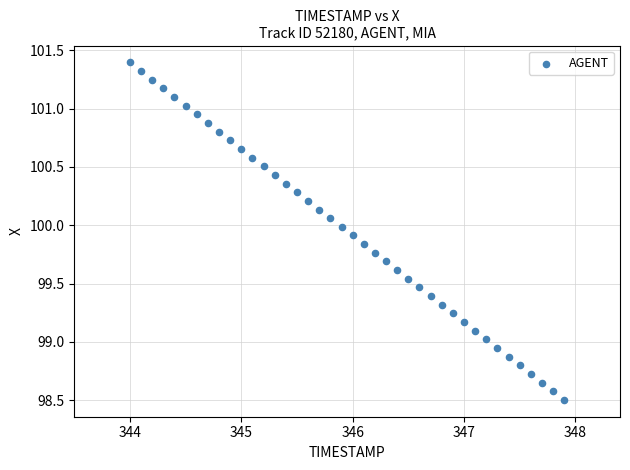

What is the range of X values (max minus min)?

3.9